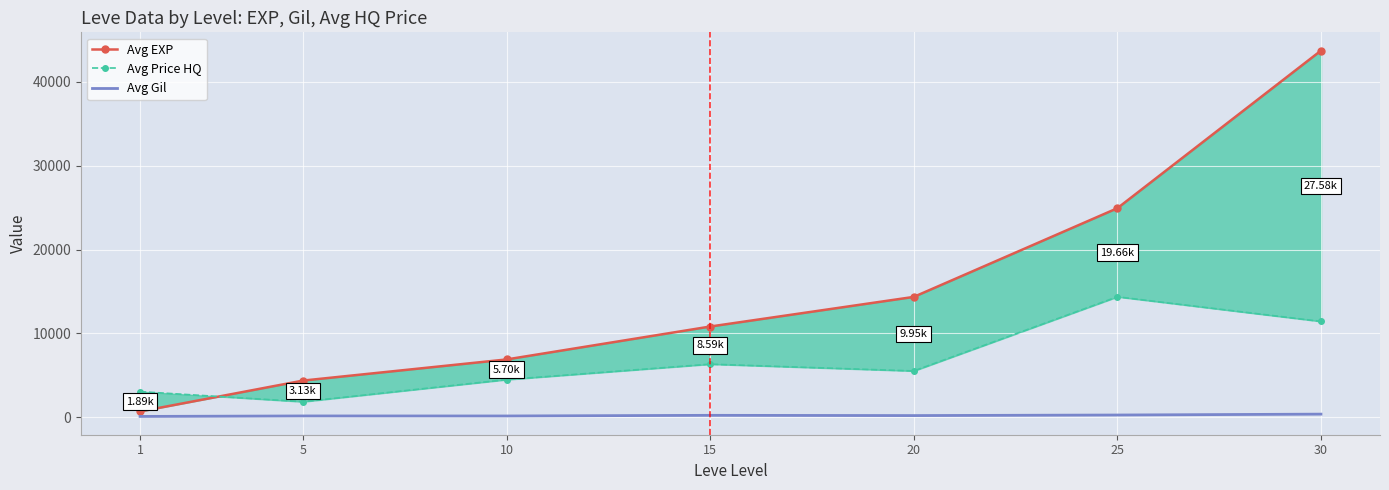

Between 30 and 10, which is larger?

30